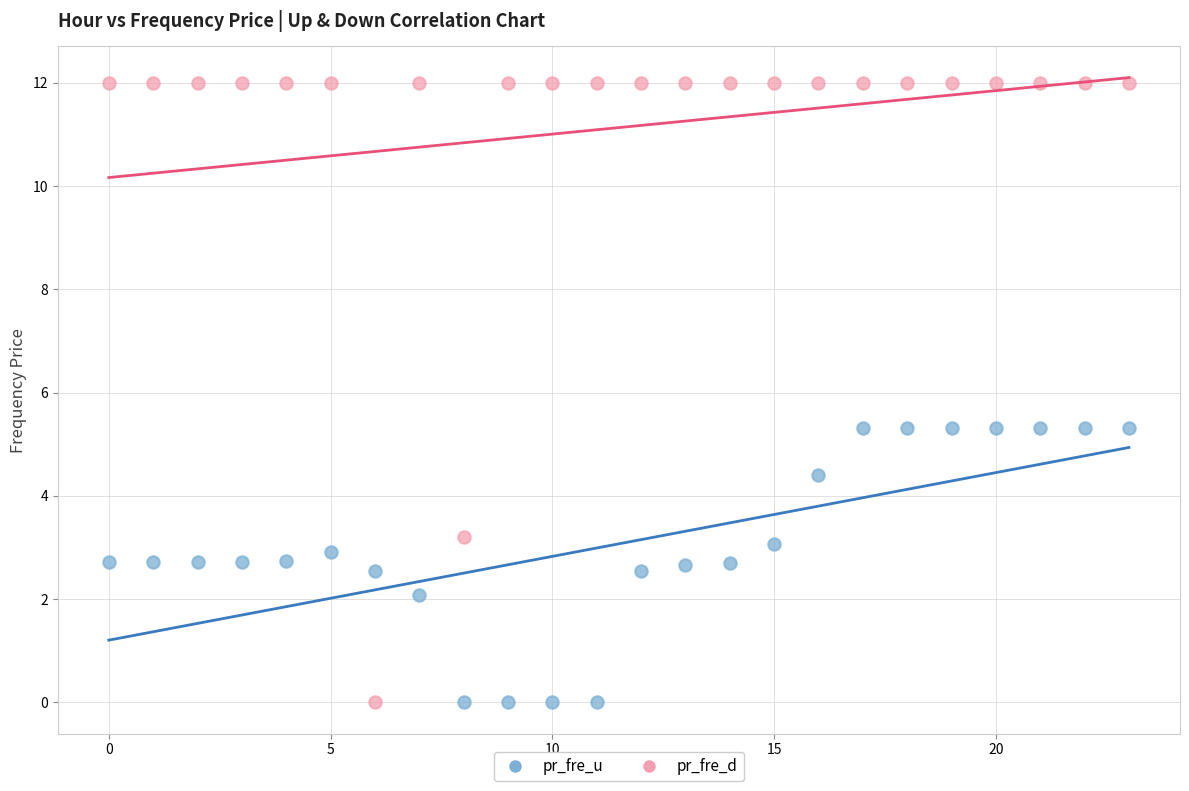

Which series contains the highest Y value?

pr_fre_d